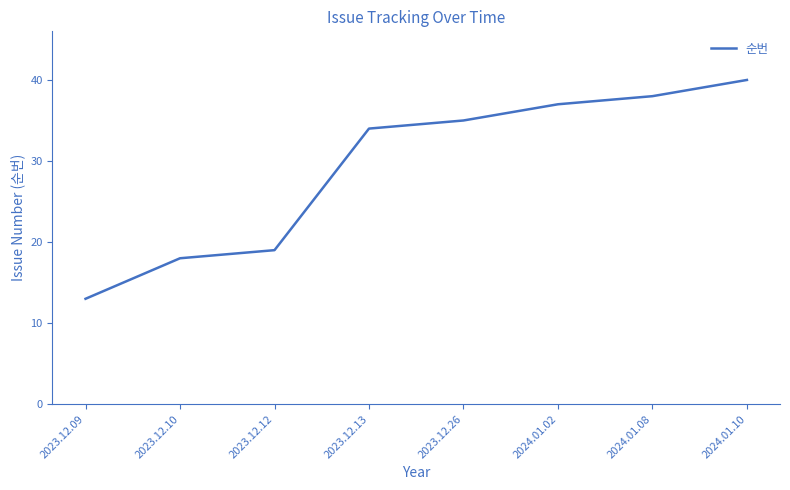

Count the number of data series in this chart.

1